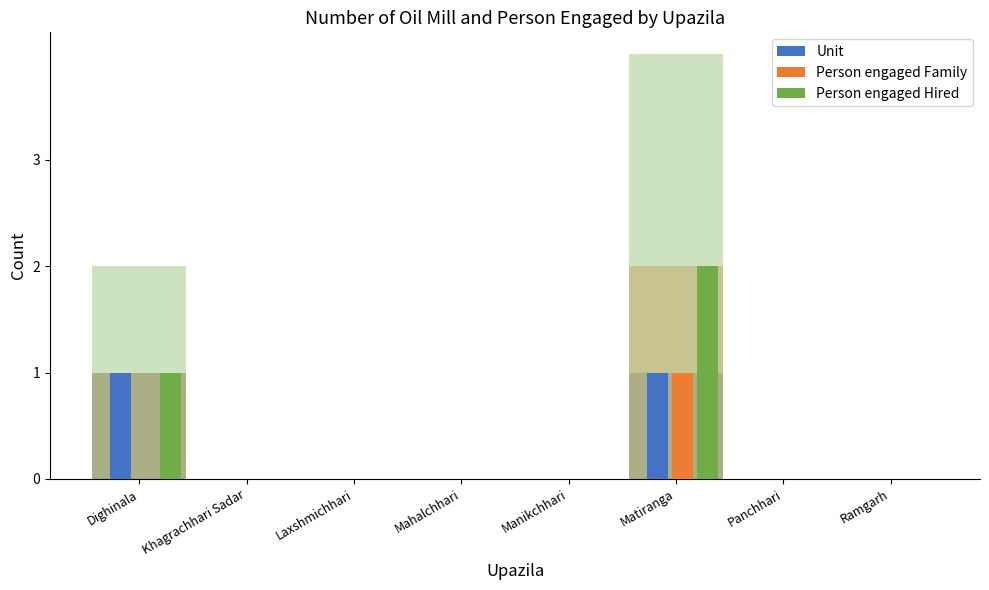

What are all the series names shown in the legend?

Unit, Person engaged Family, Person engaged Hired